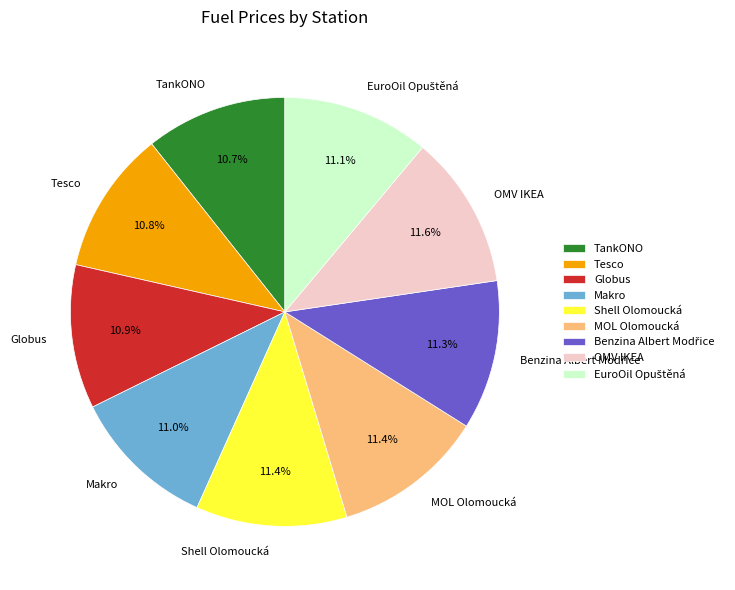

Does TankONO represent more than half of the total?

No